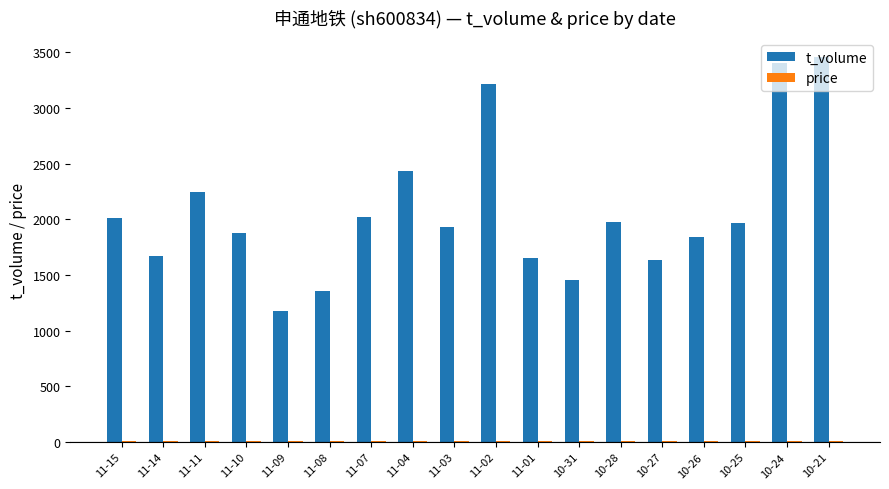

What is the sum of all t_volume values?

37314.0